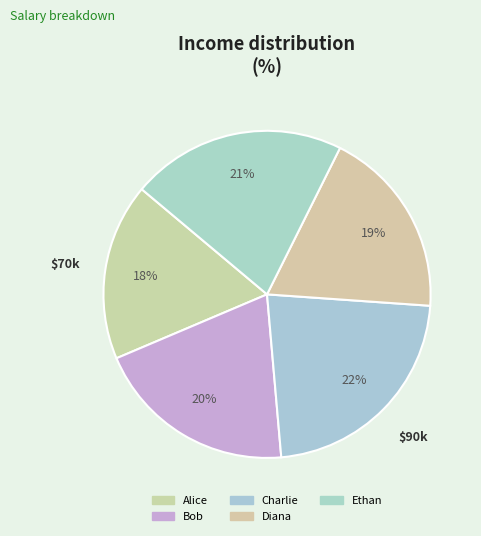

How many segments does this pie chart have?

5